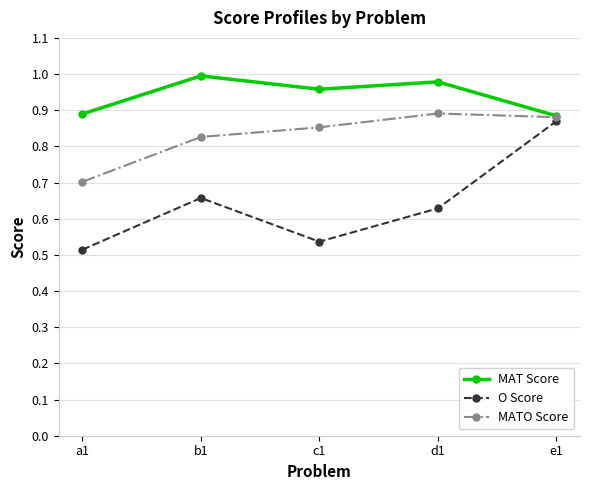

What is the difference between the MATO Score values at e1 and b1?

0.1